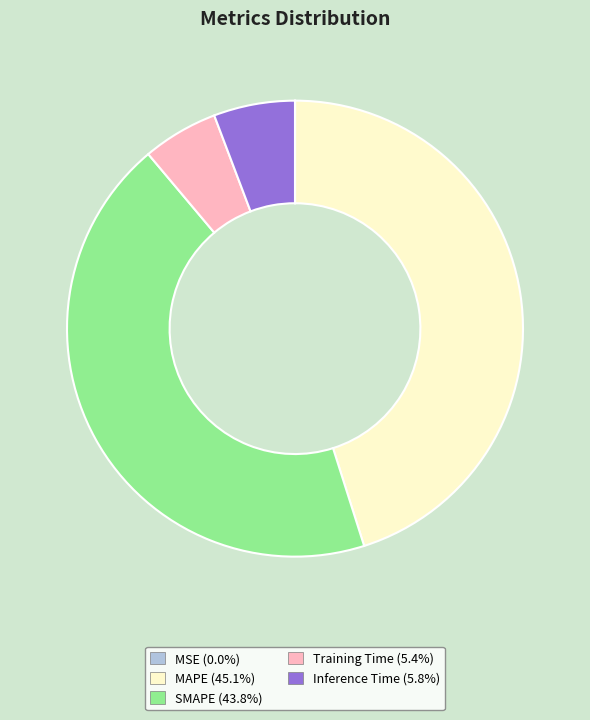

Which has a higher value, SMAPE or Inference Time?

SMAPE